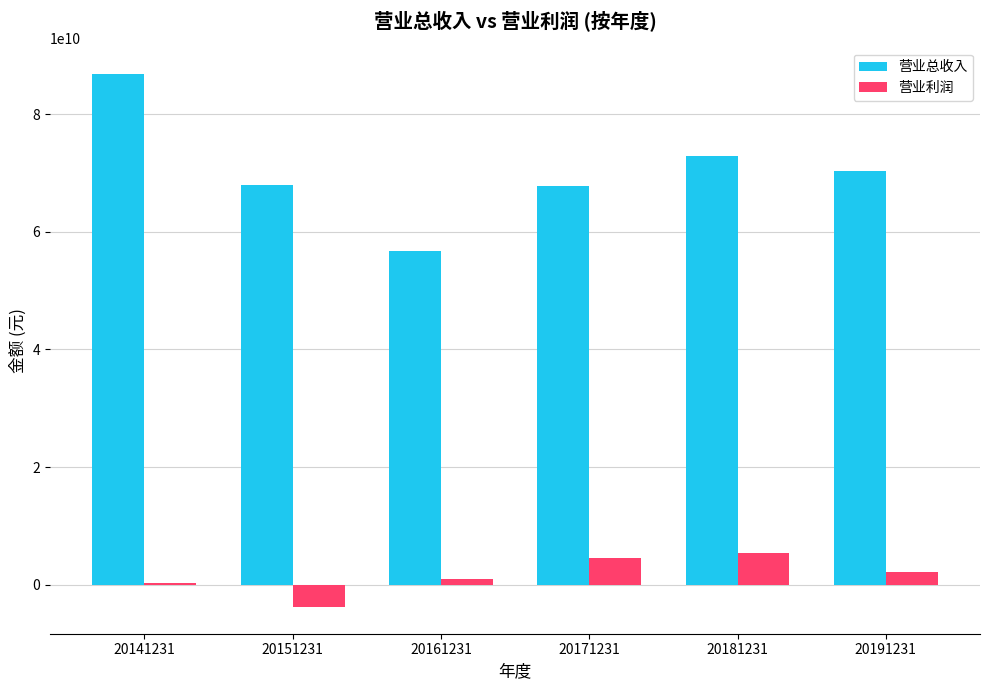

Which series has the largest total across all categories?

营业总收入